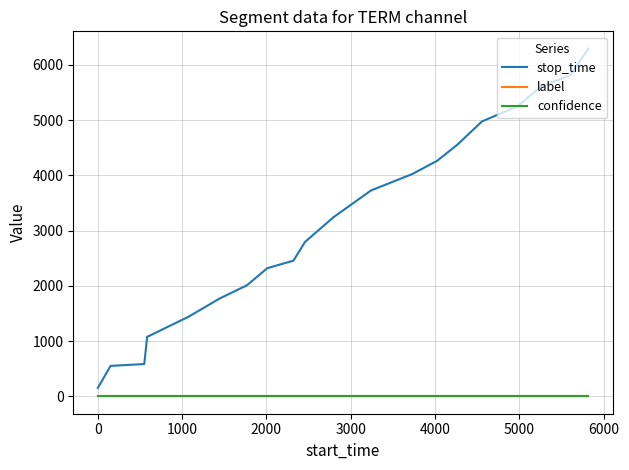

Which series has the largest range (max minus min)?

stop_time